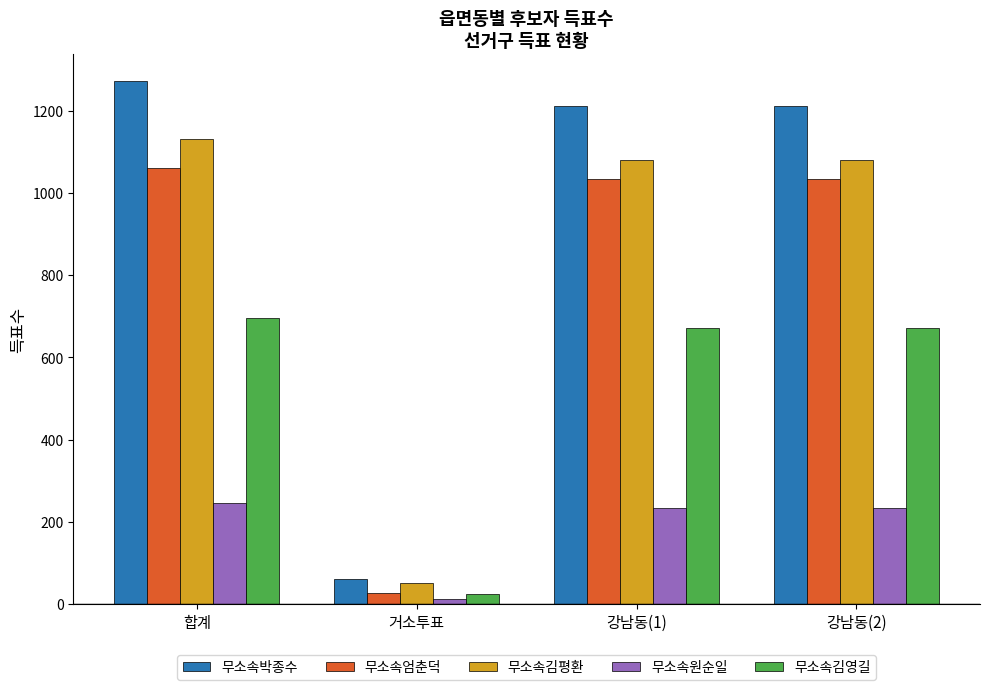

Rank the series by their maximum value, from lowest to highest.

무소속원순일, 무소속김영길, 무소속엄춘덕, 무소속김평환, 무소속박종수